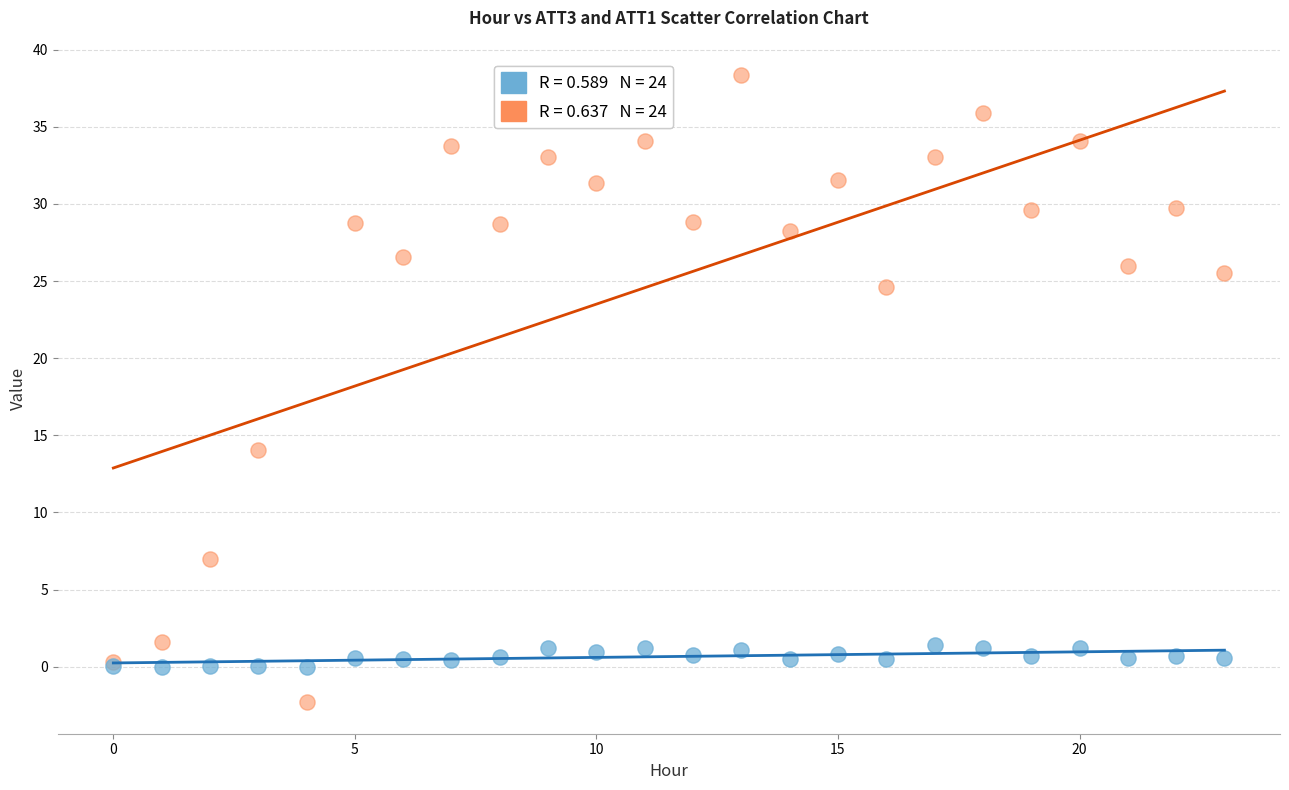

Across all series, what Y value is closest to 18?

14.1